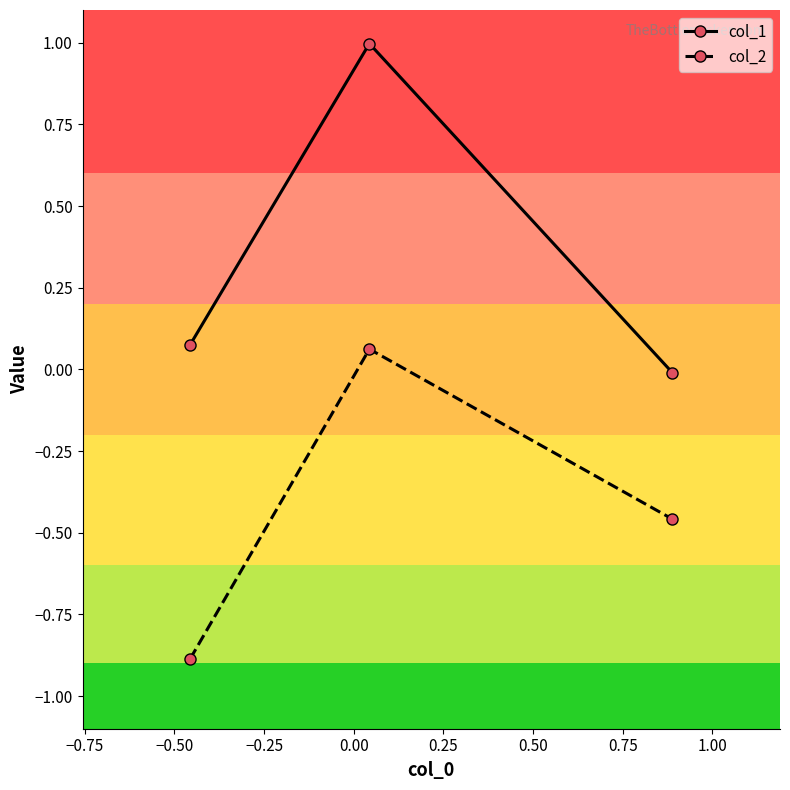

How many data points in col_1 are above 0?

2